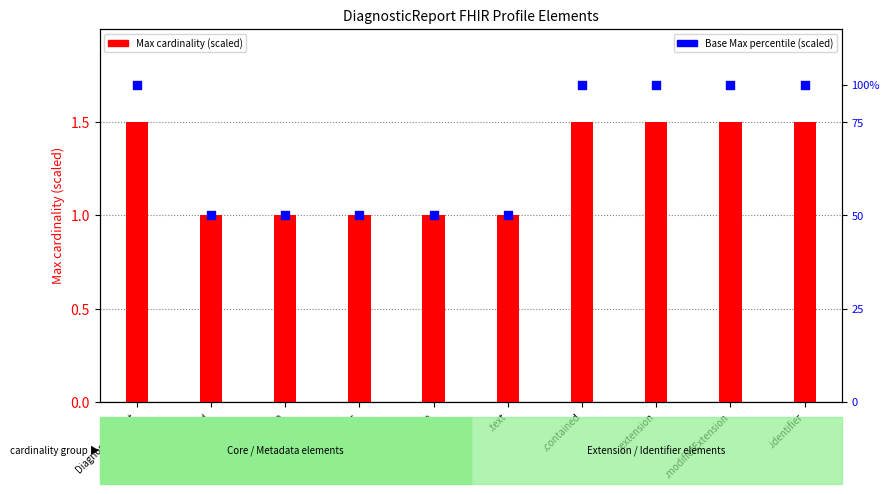

Which series has the largest total across all categories?

Base Max (scaled)